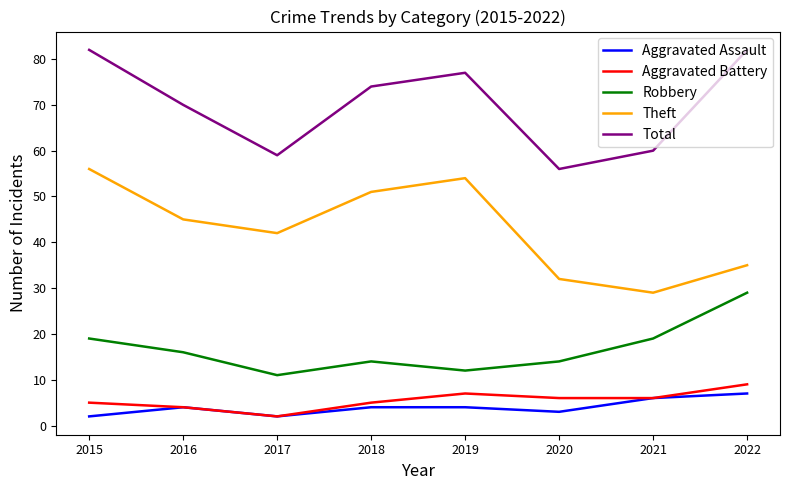

The value of Aggravated Battery at 2022 is 9. True or false?

True